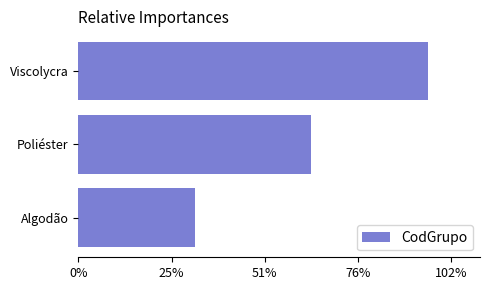

Are the bars horizontal?

Yes